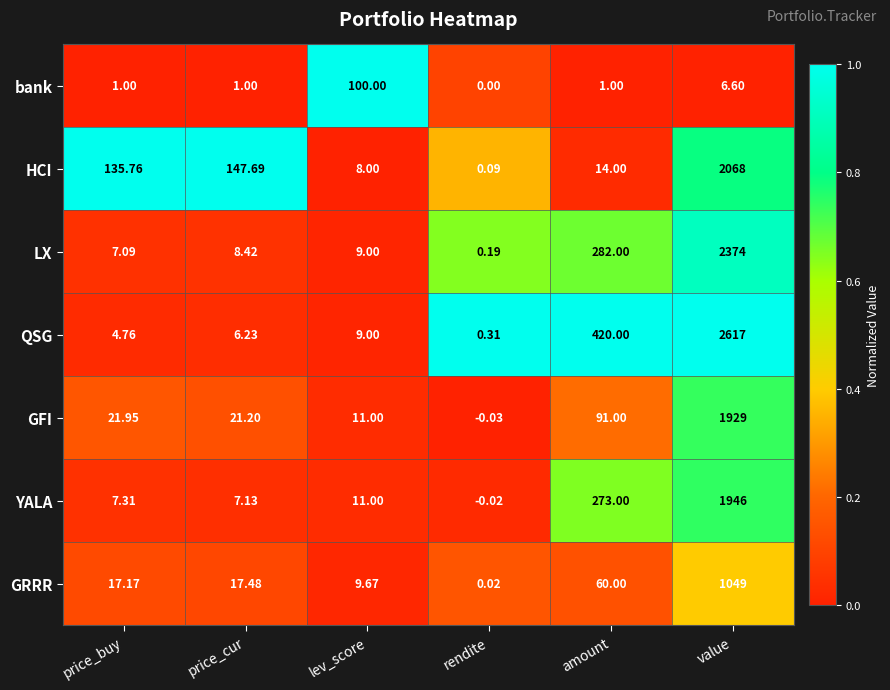

At which category is the sum across all series the highest?

value